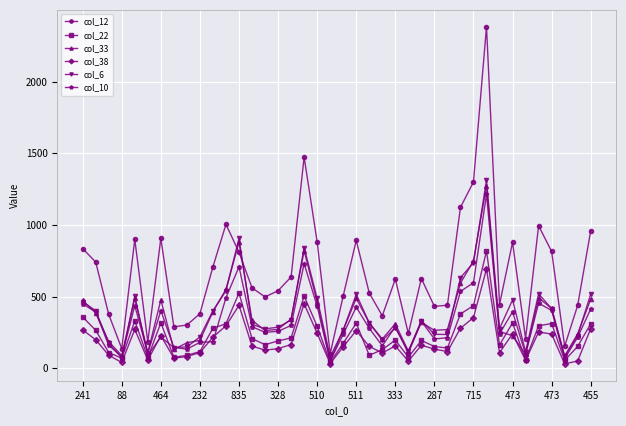

Which series has the largest range (max minus min)?

col_12